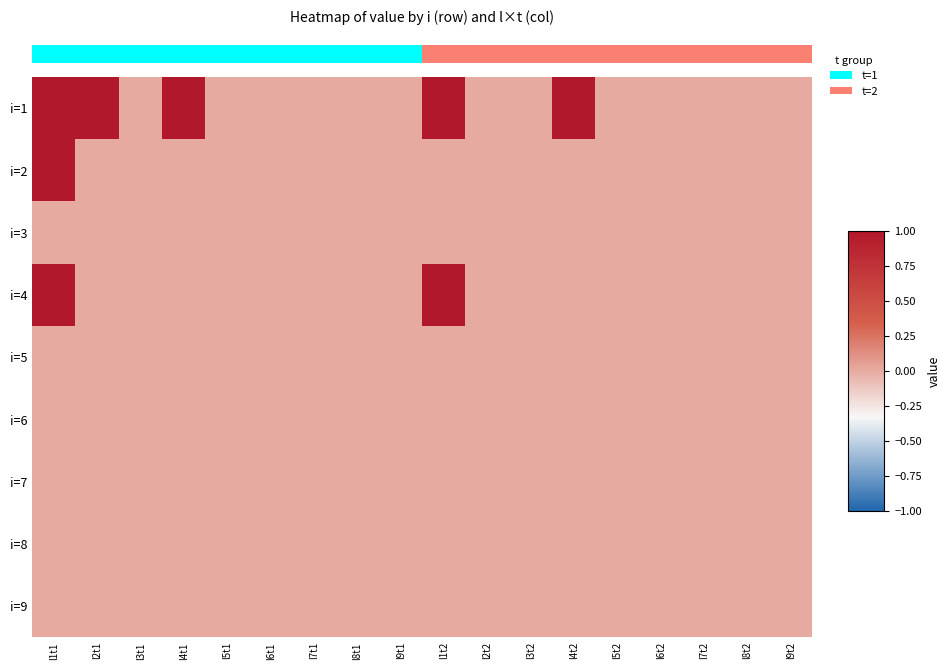

Reading left to right, extract all data points from this chart.

i=1: l1t1=1	l2t1=1	l3t1=0	l4t1=1	l5t1=0	l6t1=0	l7t1=0	l8t1=0	l9t1=0	l1t2=1	l2t2=0	l3t2=0	l4t2=1	l5t2=0	l6t2=0	l7t2=0	l8t2=0	l9t2=0
i=2: l1t1=1	l2t1=0	l3t1=0	l4t1=0	l5t1=0	l6t1=0	l7t1=0	l8t1=0	l9t1=0	l1t2=0	l2t2=0	l3t2=0	l4t2=0	l5t2=0	l6t2=0	l7t2=0	l8t2=0	l9t2=0
i=3: l1t1=0	l2t1=0	l3t1=0	l4t1=0	l5t1=0	l6t1=0	l7t1=0	l8t1=0	l9t1=0	l1t2=0	l2t2=0	l3t2=0	l4t2=0	l5t2=0	l6t2=0	l7t2=0	l8t2=0	l9t2=0
i=4: l1t1=1	l2t1=0	l3t1=0	l4t1=0	l5t1=0	l6t1=0	l7t1=0	l8t1=0	l9t1=0	l1t2=1	l2t2=0	l3t2=0	l4t2=0	l5t2=0	l6t2=0	l7t2=0	l8t2=0	l9t2=0
i=5: l1t1=0	l2t1=0	l3t1=0	l4t1=0	l5t1=0	l6t1=0	l7t1=0	l8t1=0	l9t1=0	l1t2=0	l2t2=0	l3t2=0	l4t2=0	l5t2=0	l6t2=0	l7t2=0	l8t2=0	l9t2=0
i=6: l1t1=0	l2t1=0	l3t1=0	l4t1=0	l5t1=0	l6t1=0	l7t1=0	l8t1=0	l9t1=0	l1t2=0	l2t2=0	l3t2=0	l4t2=0	l5t2=0	l6t2=0	l7t2=0	l8t2=0	l9t2=0
i=7: l1t1=0	l2t1=0	l3t1=0	l4t1=0	l5t1=0	l6t1=0	l7t1=0	l8t1=0	l9t1=0	l1t2=0	l2t2=0	l3t2=0	l4t2=0	l5t2=0	l6t2=0	l7t2=0	l8t2=0	l9t2=0
i=8: l1t1=0	l2t1=0	l3t1=0	l4t1=0	l5t1=0	l6t1=0	l7t1=0	l8t1=0	l9t1=0	l1t2=0	l2t2=0	l3t2=0	l4t2=0	l5t2=0	l6t2=0	l7t2=0	l8t2=0	l9t2=0
i=9: l1t1=0	l2t1=0	l3t1=0	l4t1=0	l5t1=0	l6t1=0	l7t1=0	l8t1=0	l9t1=0	l1t2=0	l2t2=0	l3t2=0	l4t2=0	l5t2=0	l6t2=0	l7t2=0	l8t2=0	l9t2=0